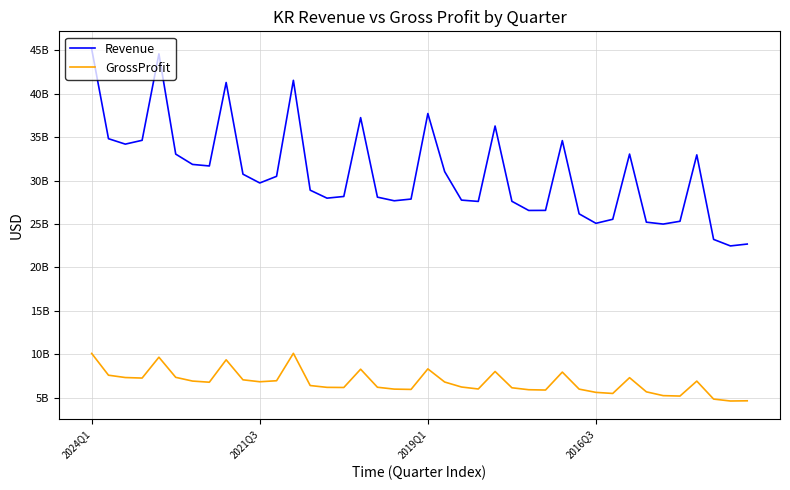

Does the chart have visible grid lines?

Yes